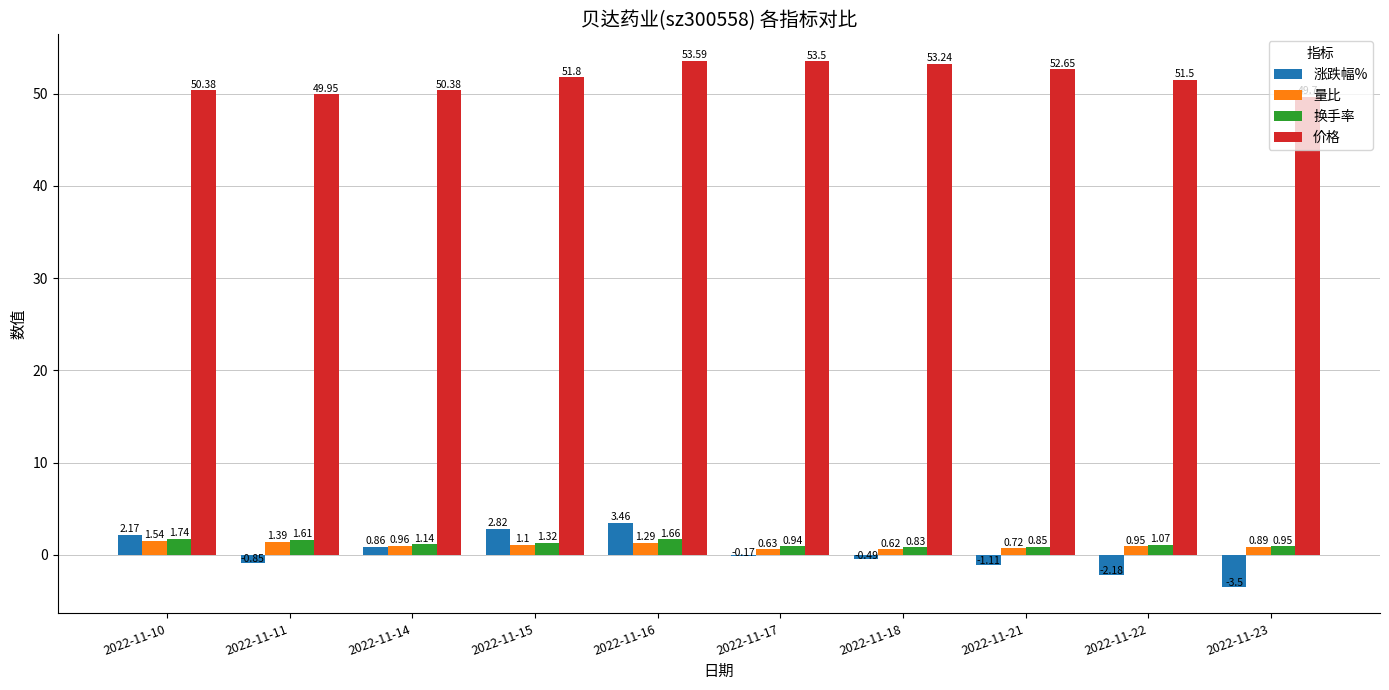

Is the value of 量比 at 2022-11-10 greater than the value of 价格 at 2022-11-10?

No